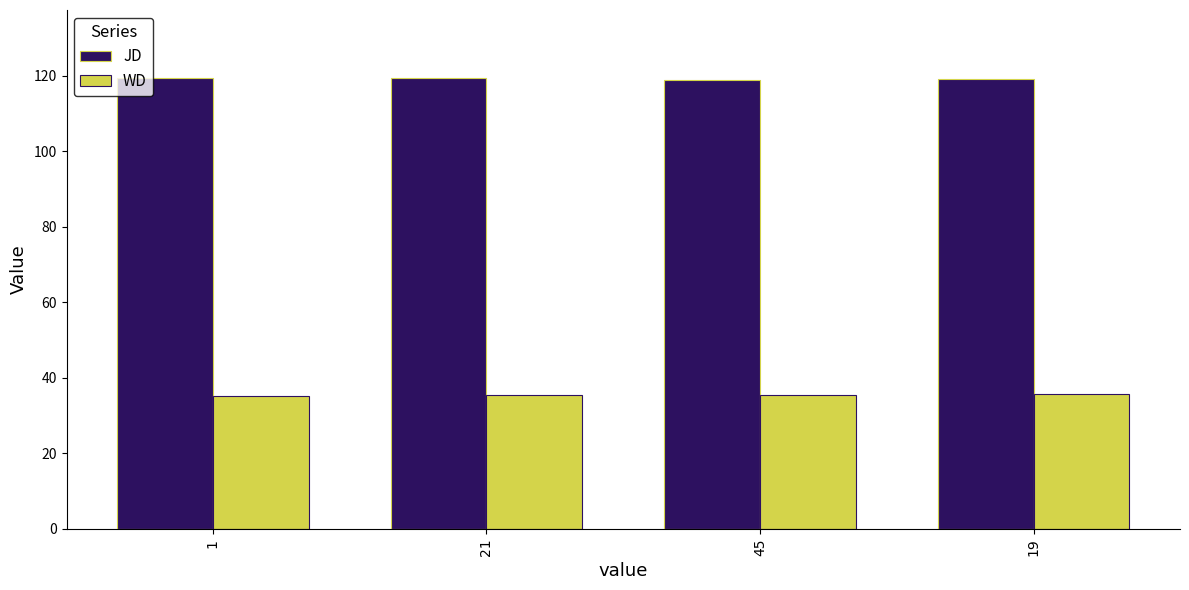

What is the spread (max minus min) of values at 19?

83.5